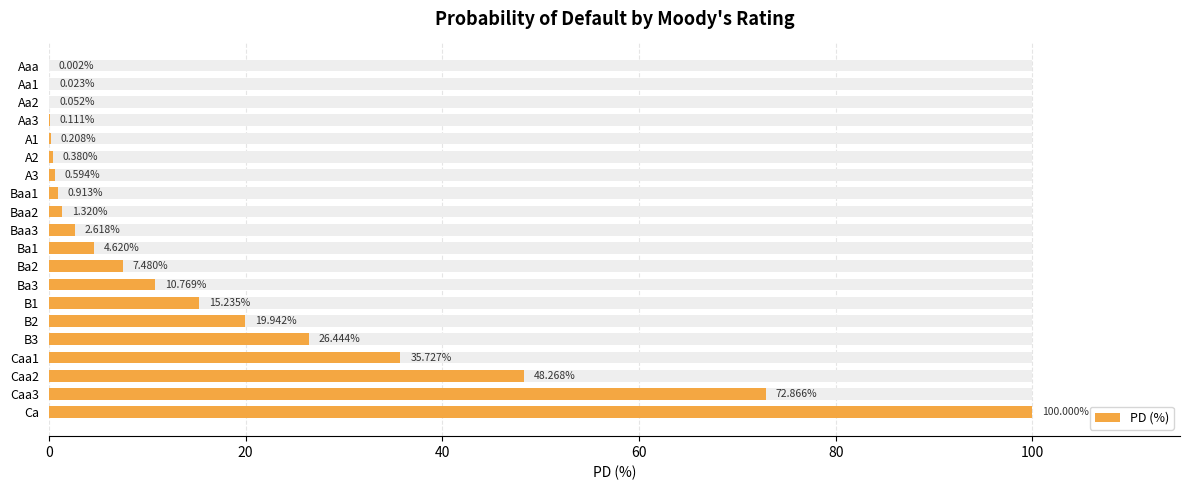

What is the difference between the maximum and minimum values?

100.0